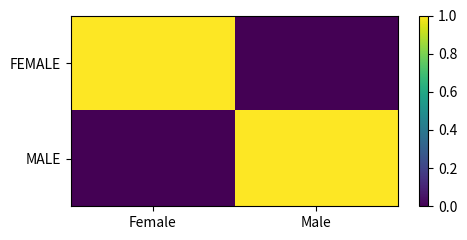

At which category is the sum across all series the highest?

Female